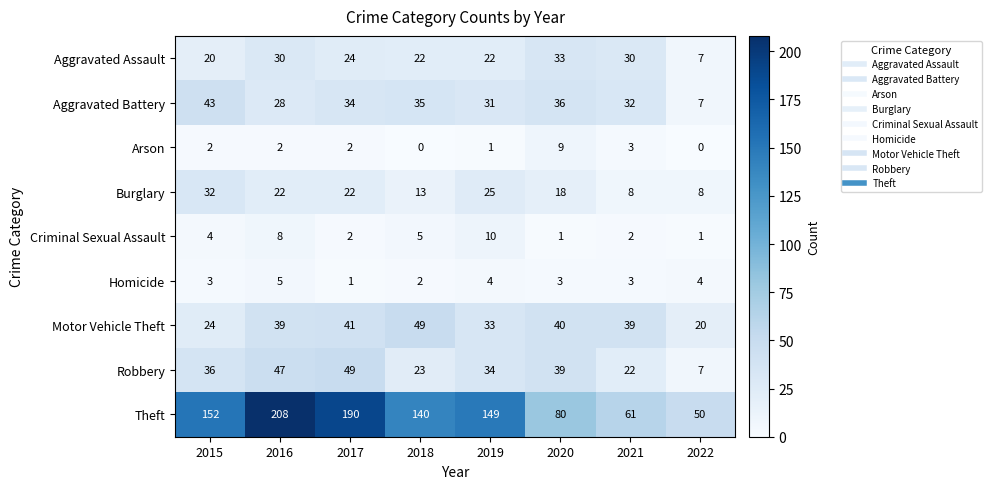

Rank the series at 2016 from highest to lowest value.

Theft, Robbery, Motor Vehicle Theft, Aggravated Assault, Aggravated Battery, Burglary, Criminal Sexual Assault, Homicide, Arson